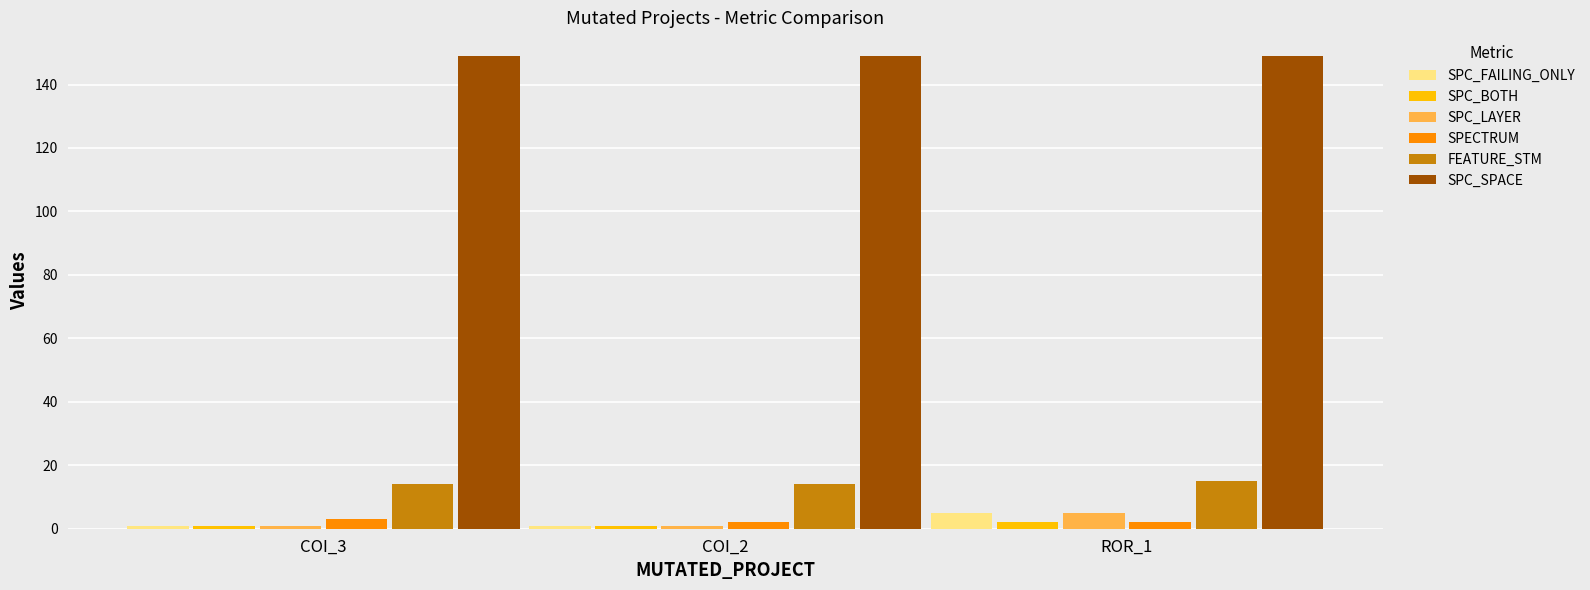

What is the sum of all SPC_FAILING_ONLY values?

7